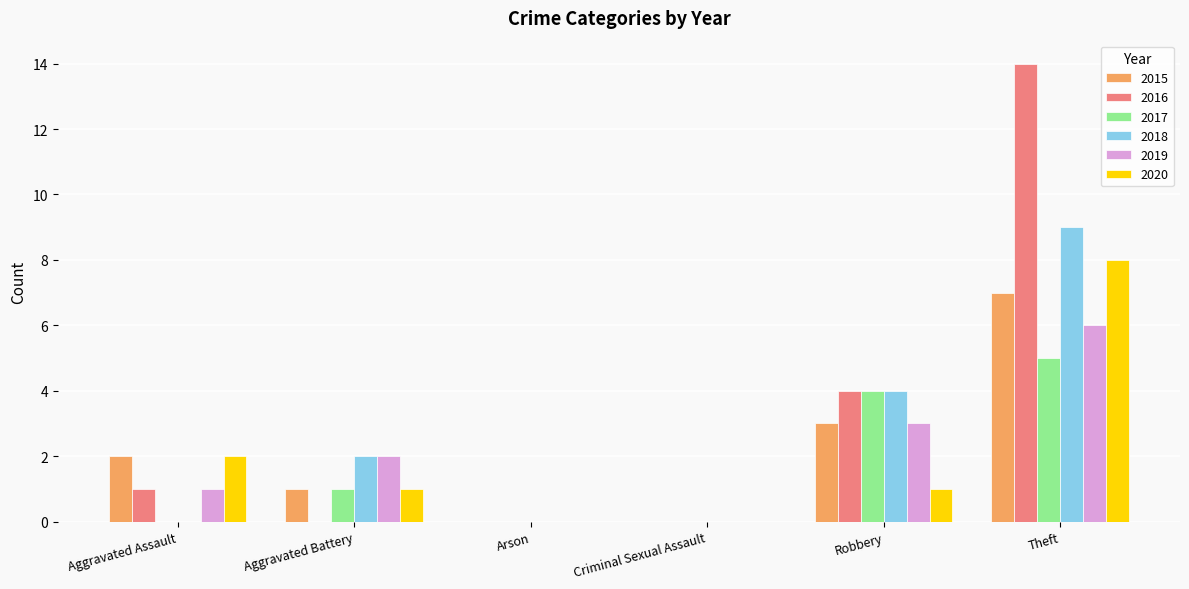

What is the sum of the 2018 values at Theft and Robbery?

13